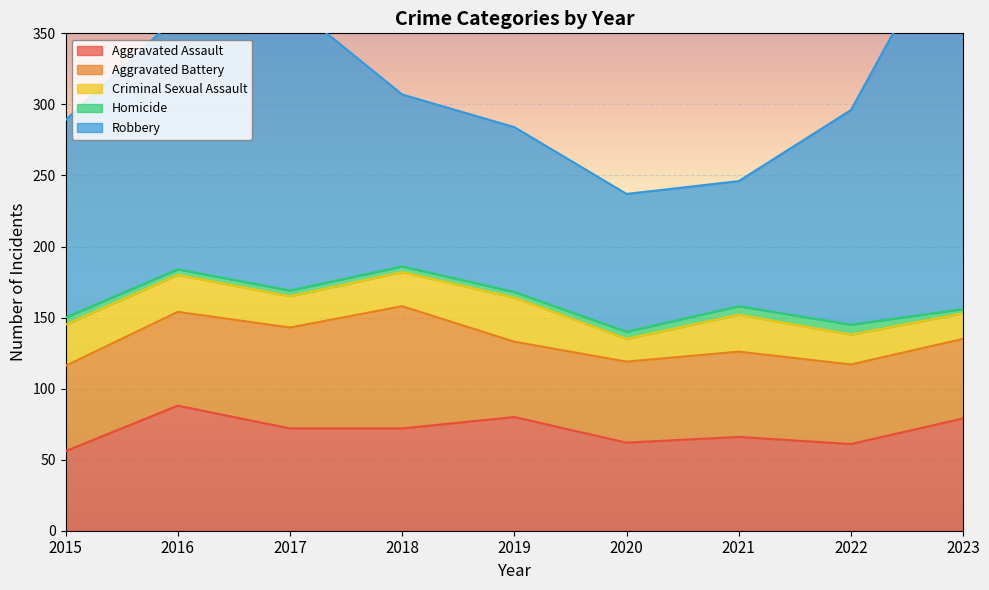

Which series has the largest total across all categories?

Robbery